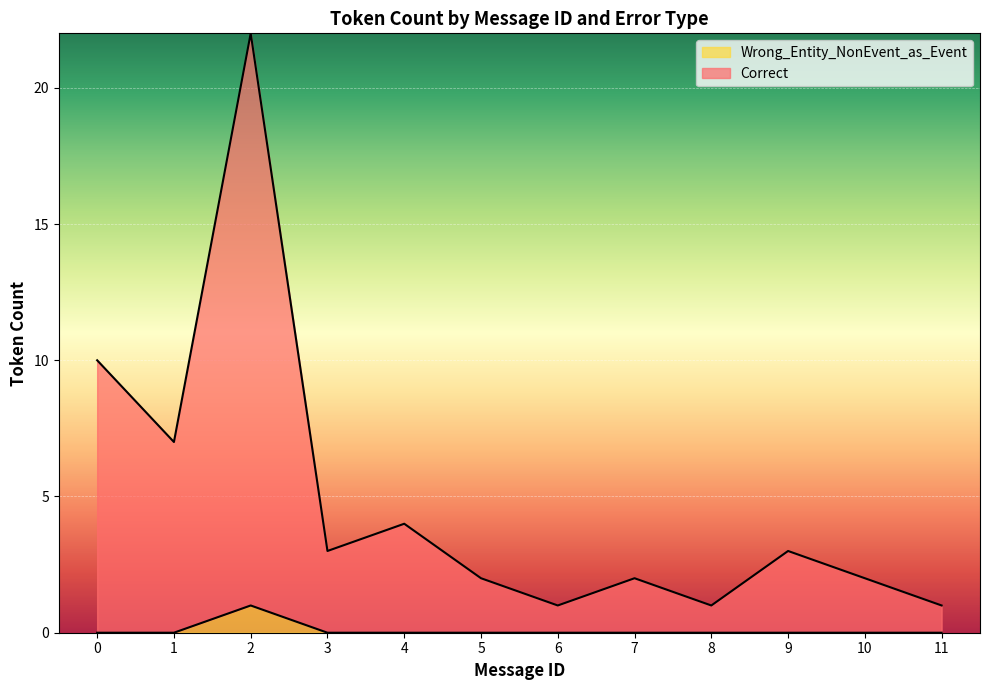

Reading left to right, extract all data points from this chart.

Correct: 0=10	1=7	2=22	3=3	4=4	5=2	6=1	7=2	8=1	9=3	10=2	11=1
Wrong_Entity_NonEvent_as_Event: 0=0	1=0	2=1	3=0	4=0	5=0	6=0	7=0	8=0	9=0	10=0	11=0